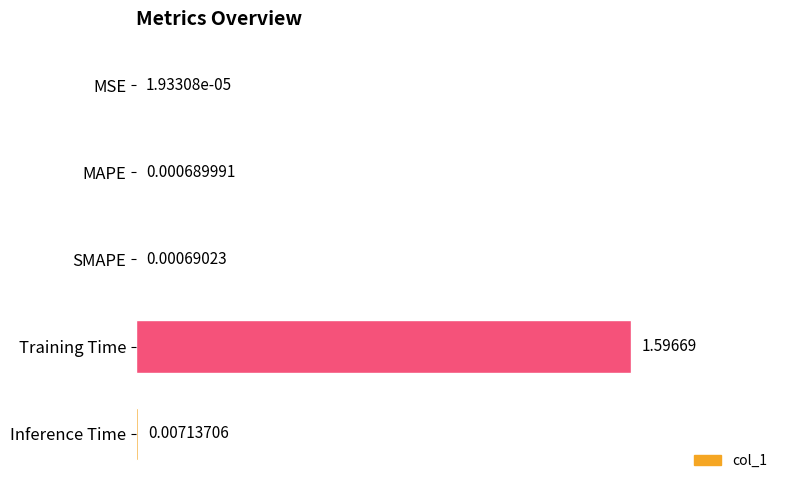

What is the sum of all values?

1.6